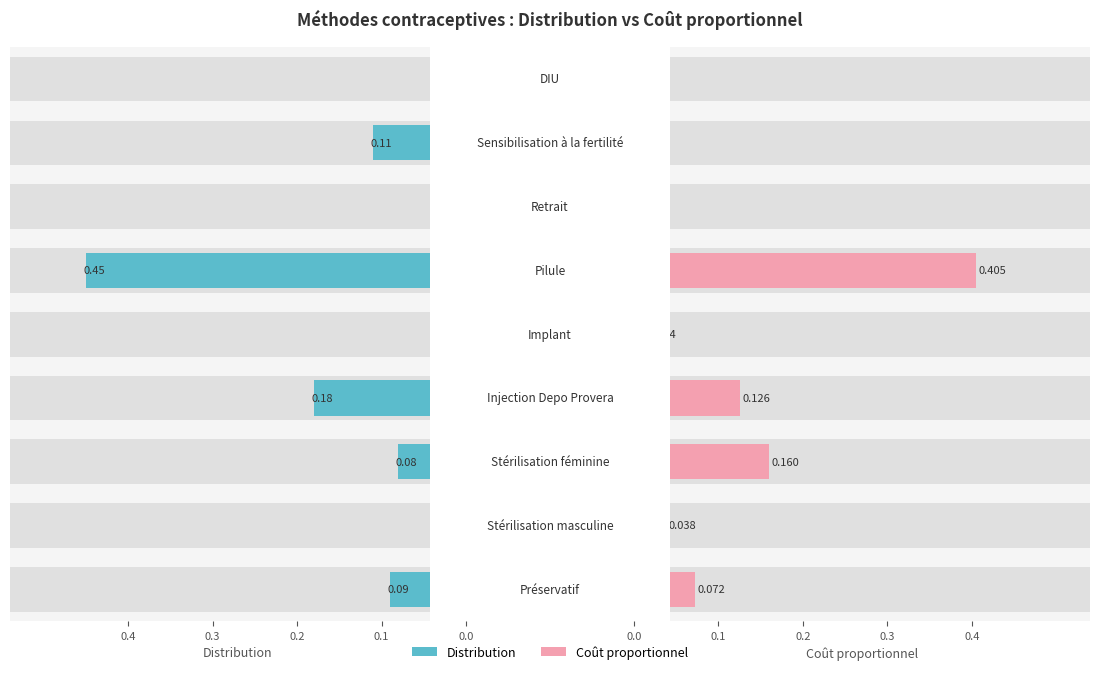

Reading left to right, list all the values displayed in this chart.

Distribution: 0.1	0.0	0.1	0.2	0.0	0.5	0.0	0.1	0.0
Coût proportionnel: 0.1	0.0	0.2	0.1	0.0	0.4	0.0	0.0	0.0